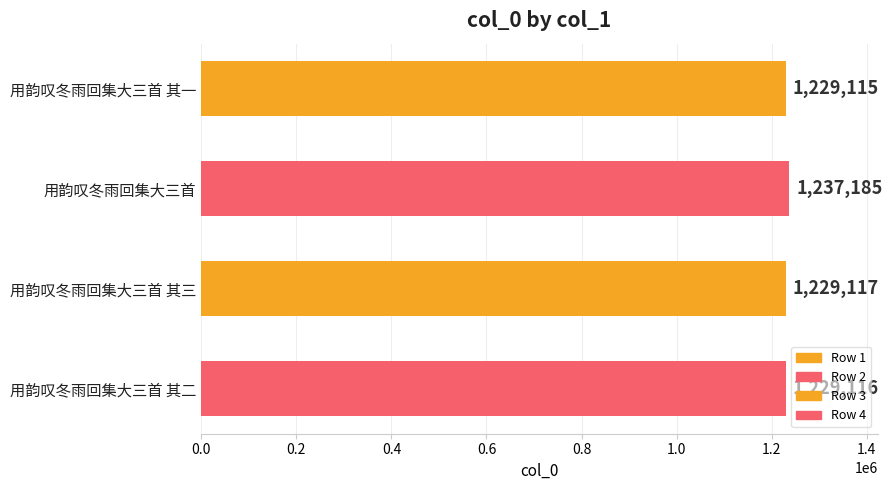

Reading top to bottom, transcribe all the data shown in this chart.

1229115	1237185	1229117	1229116